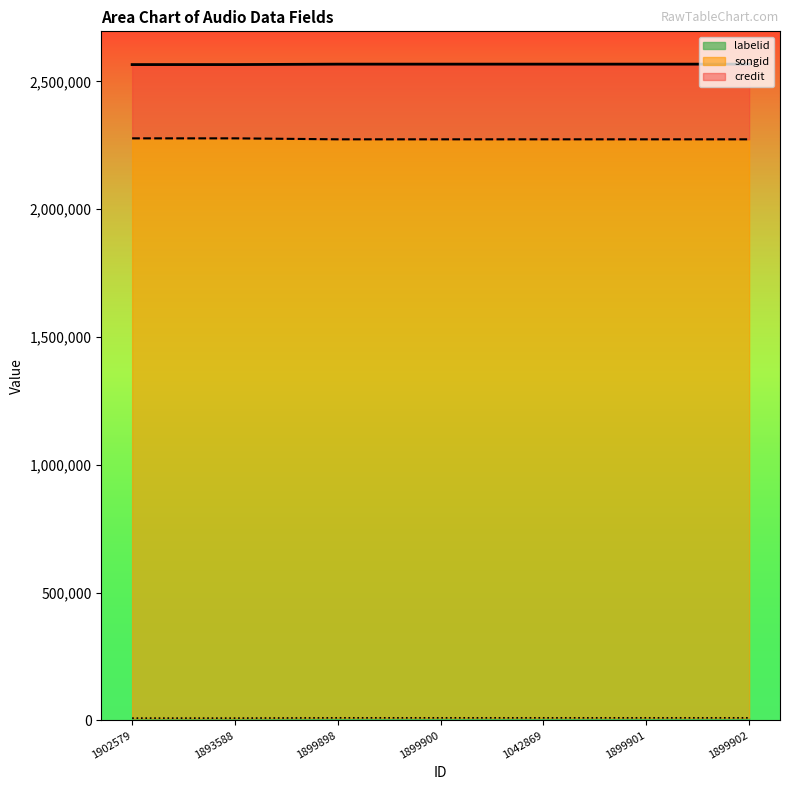

Which category has the lowest value in the labelid series?

1902579